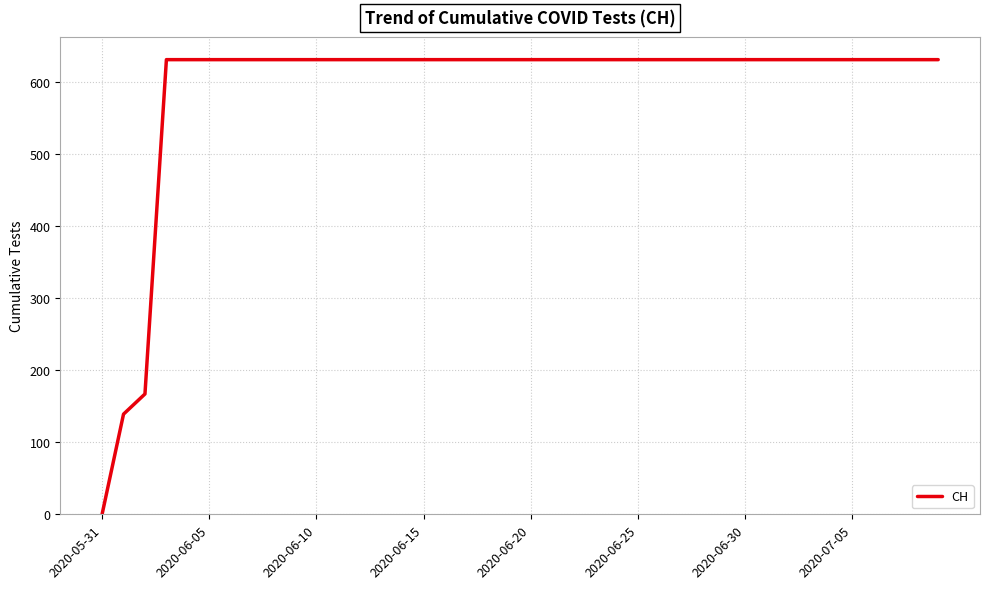

What is the difference between the maximum and minimum values?

631